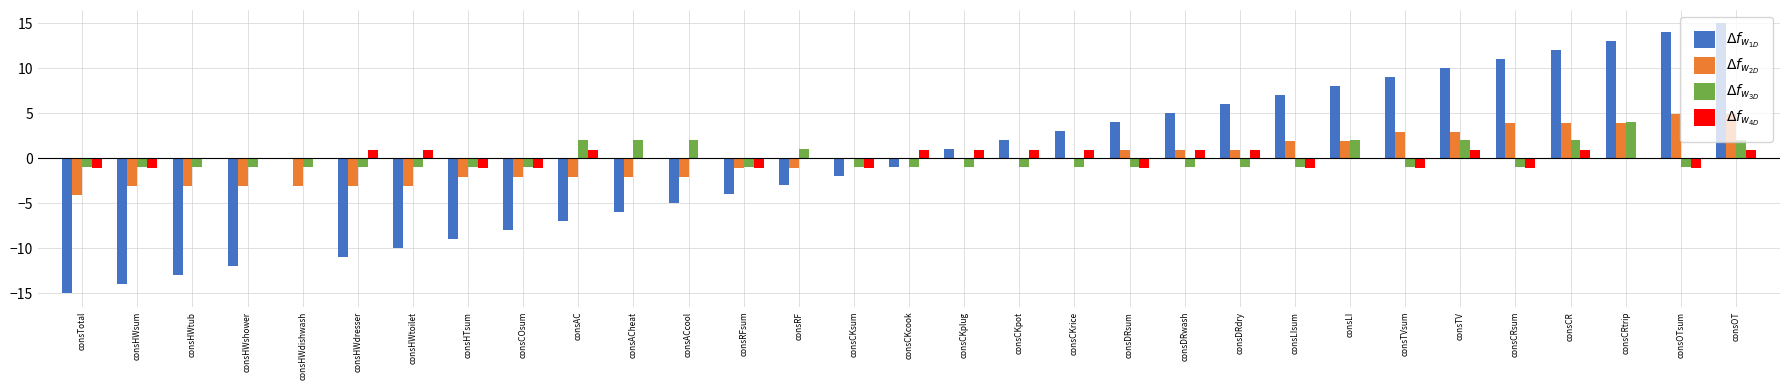

What are all the series names shown in the legend?

$\Delta f_{w_{1D}}$, $\Delta f_{w_{2D}}$, $\Delta f_{w_{3D}}$, $\Delta f_{w_{4D}}$